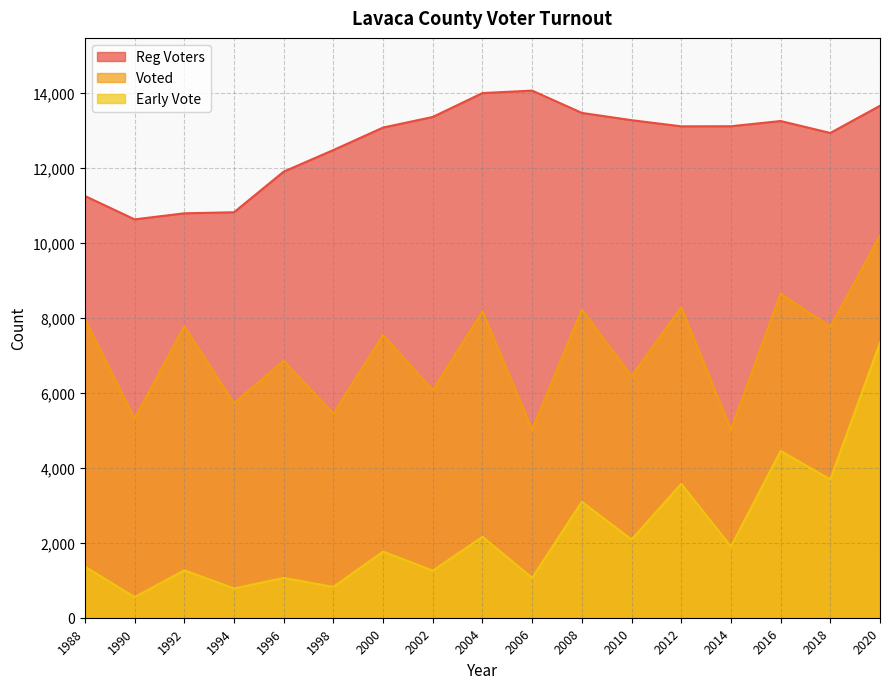

Does the chart display data point markers on the line(s)?

No